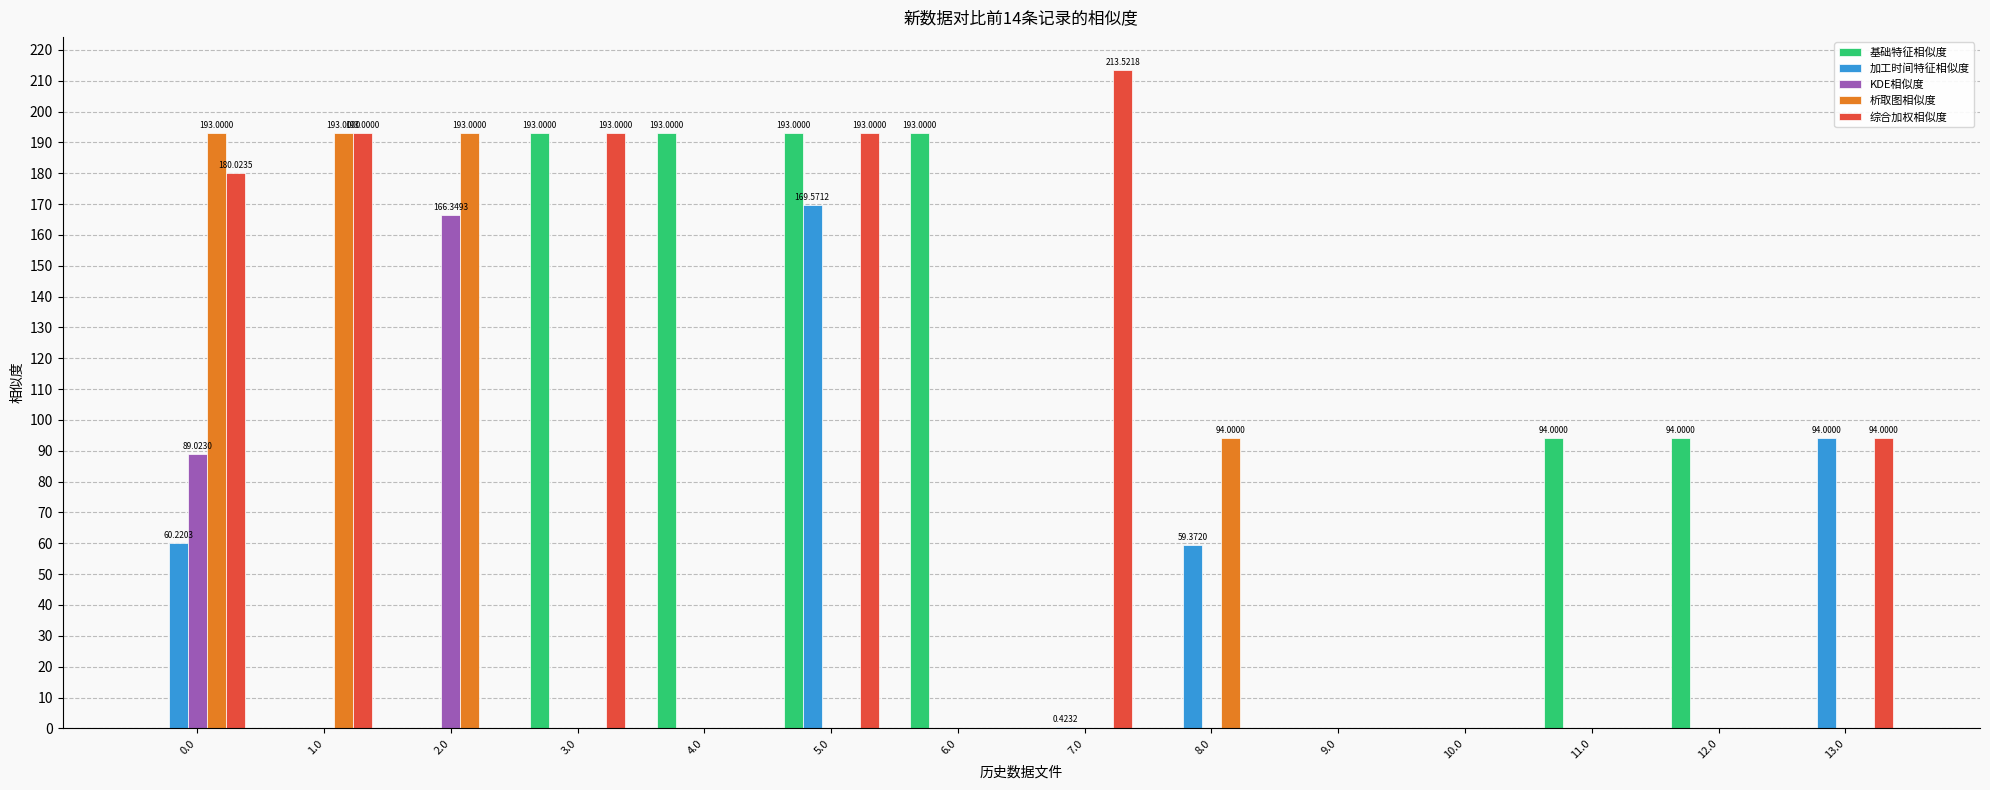

Is it true that 加工时间特征相似度 equals 87.4 at 0.0?

False